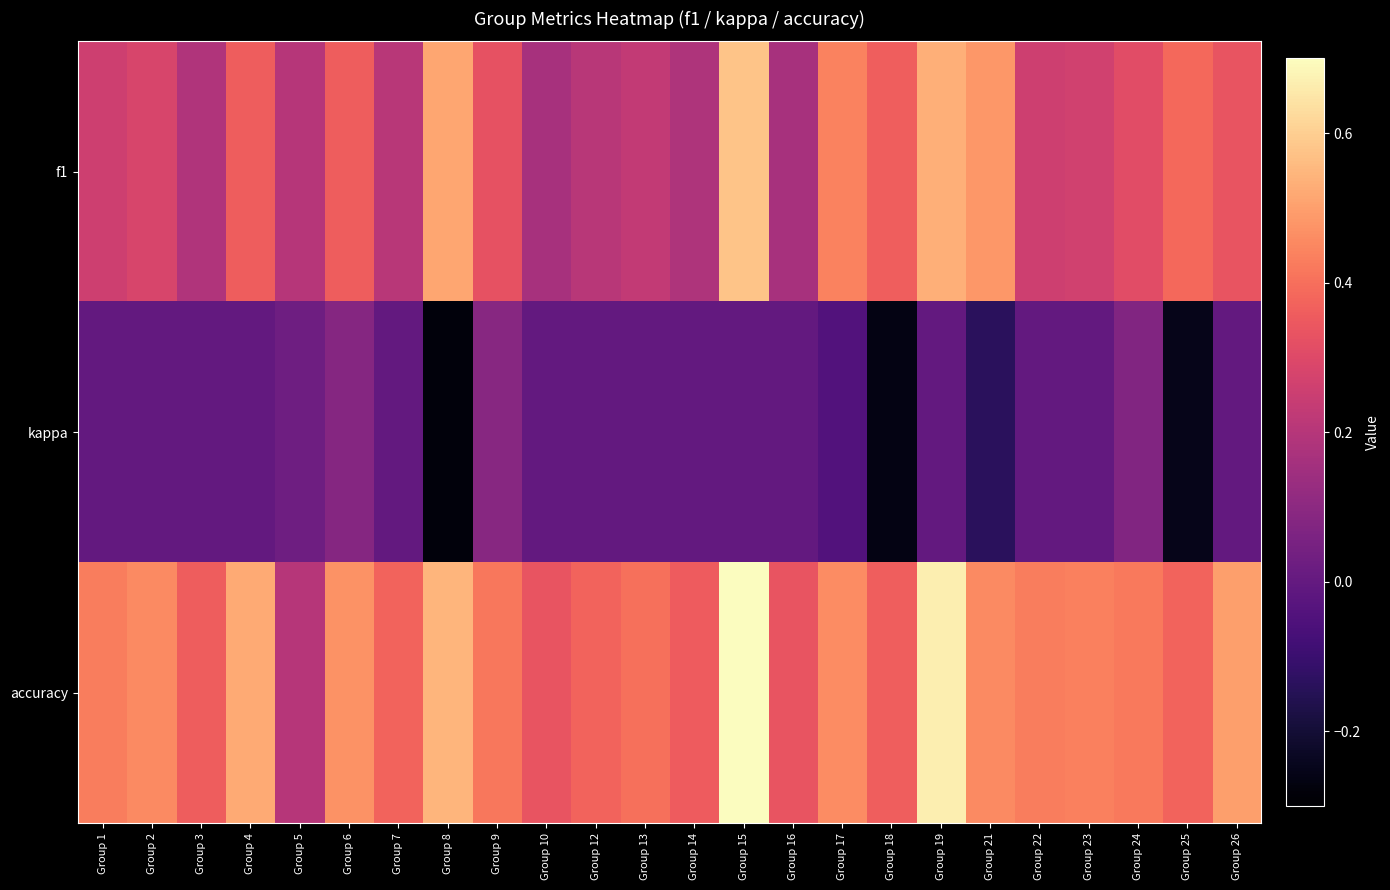

List the series in order of their overall mean, lowest first.

kappa, f1, accuracy